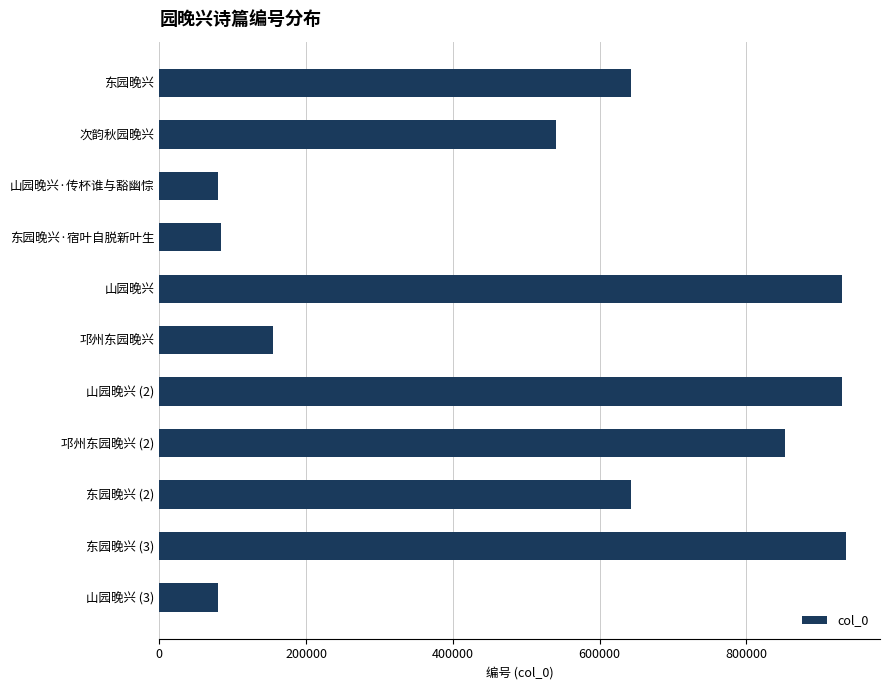

What is the sum of the values at 山园晚兴·传杯谁与豁幽悰 and 山园晚兴 (2)?

1010494